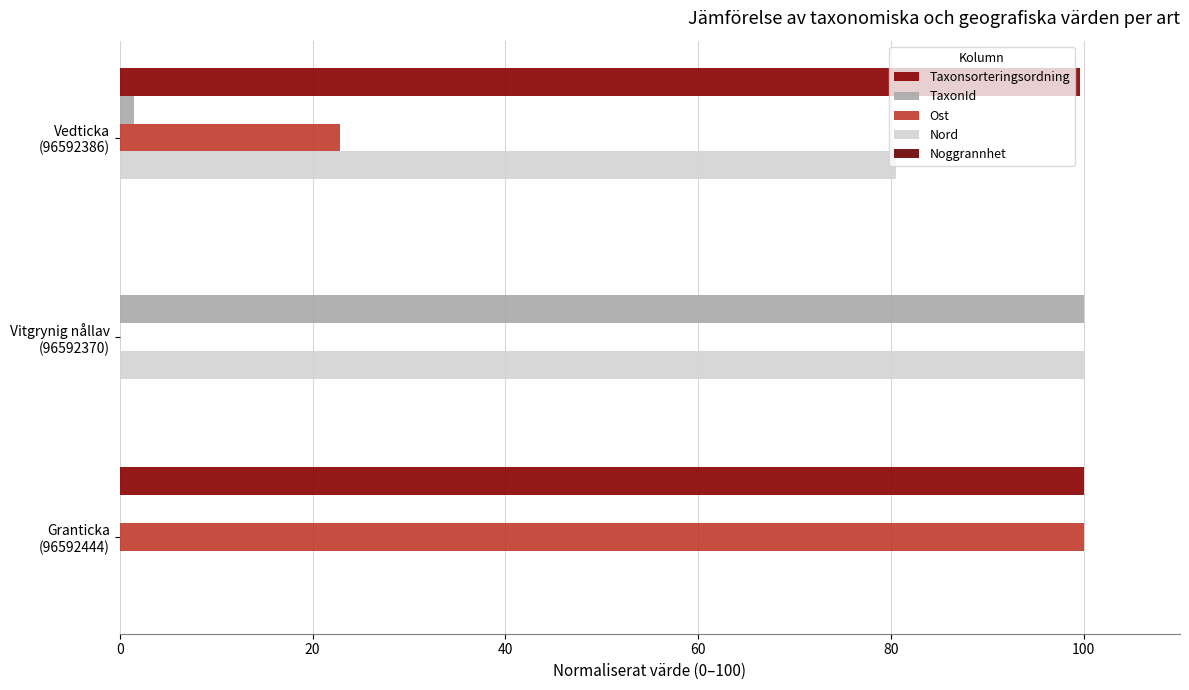

How many data points in TaxonId are above 1?

2